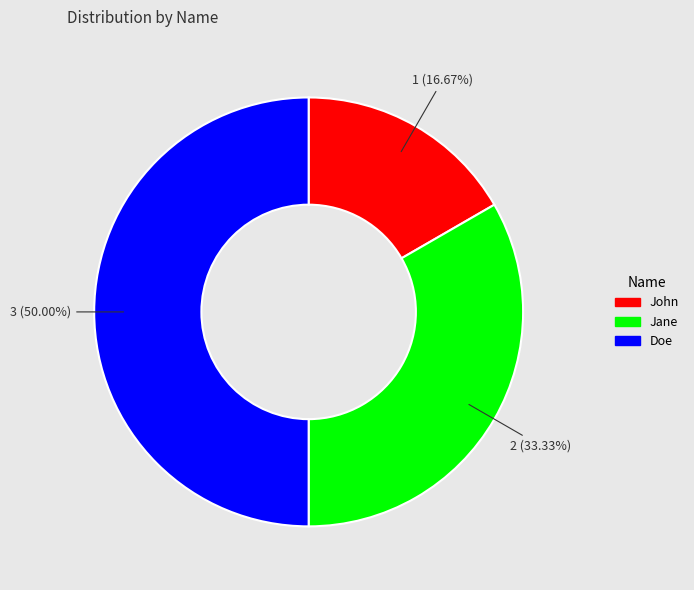

What is the largest slice in the pie chart?

Doe